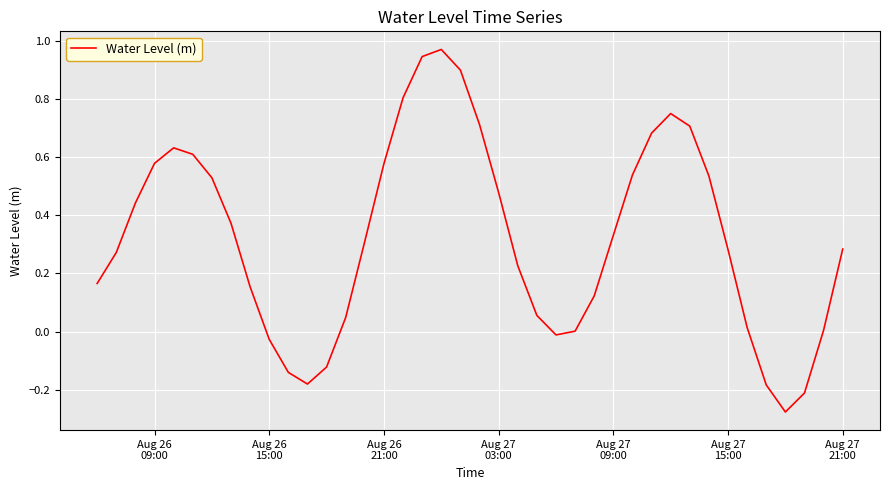

Reading left to right, extract all data points from this chart.

0.2	0.3	0.4	0.6	0.6	0.6	0.5	0.4	0.2	-0.0	-0.1	-0.2	-0.1	0.0	0.3	0.6	0.8	0.9	1.0	0.9	0.7	0.5	0.2	0.1	-0.0	0.0	0.1	0.3	0.5	0.7	0.8	0.7	0.5	0.3	0.0	-0.2	-0.3	-0.2	0.0	0.3